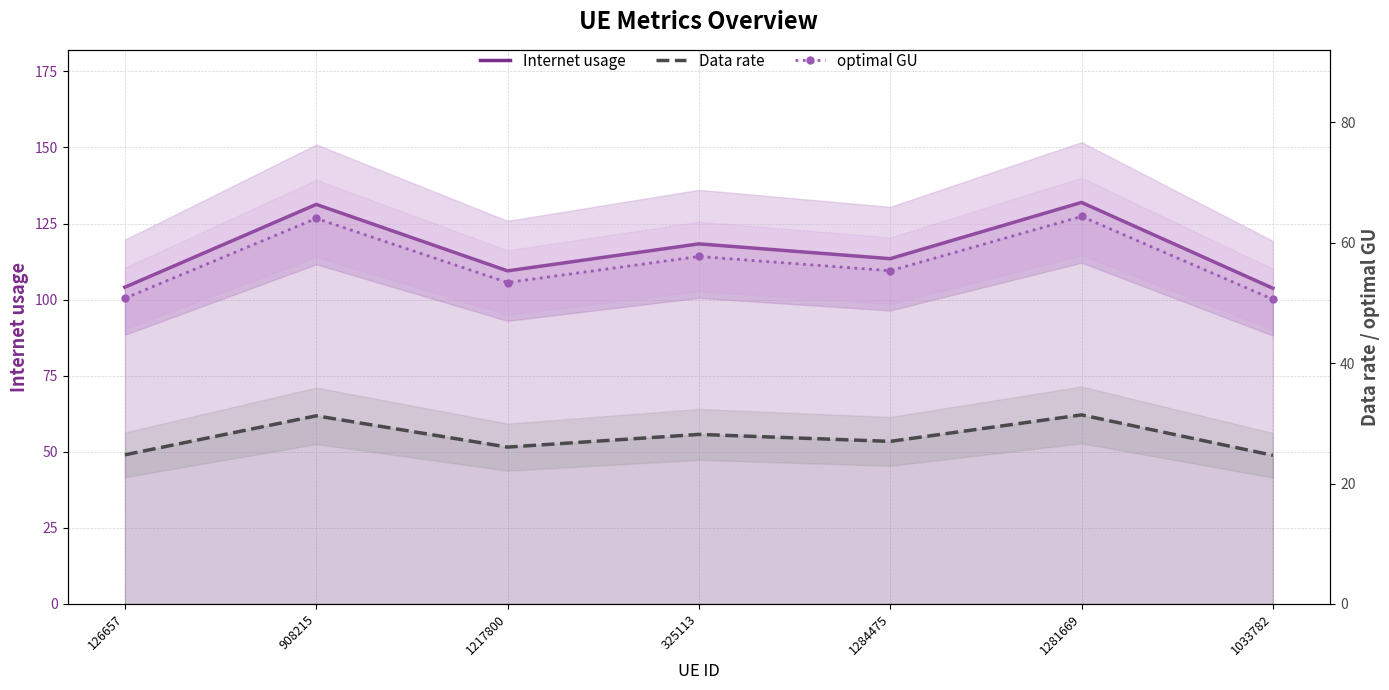

True or false: optimal GU has a value of 57.7 at 325113.

True